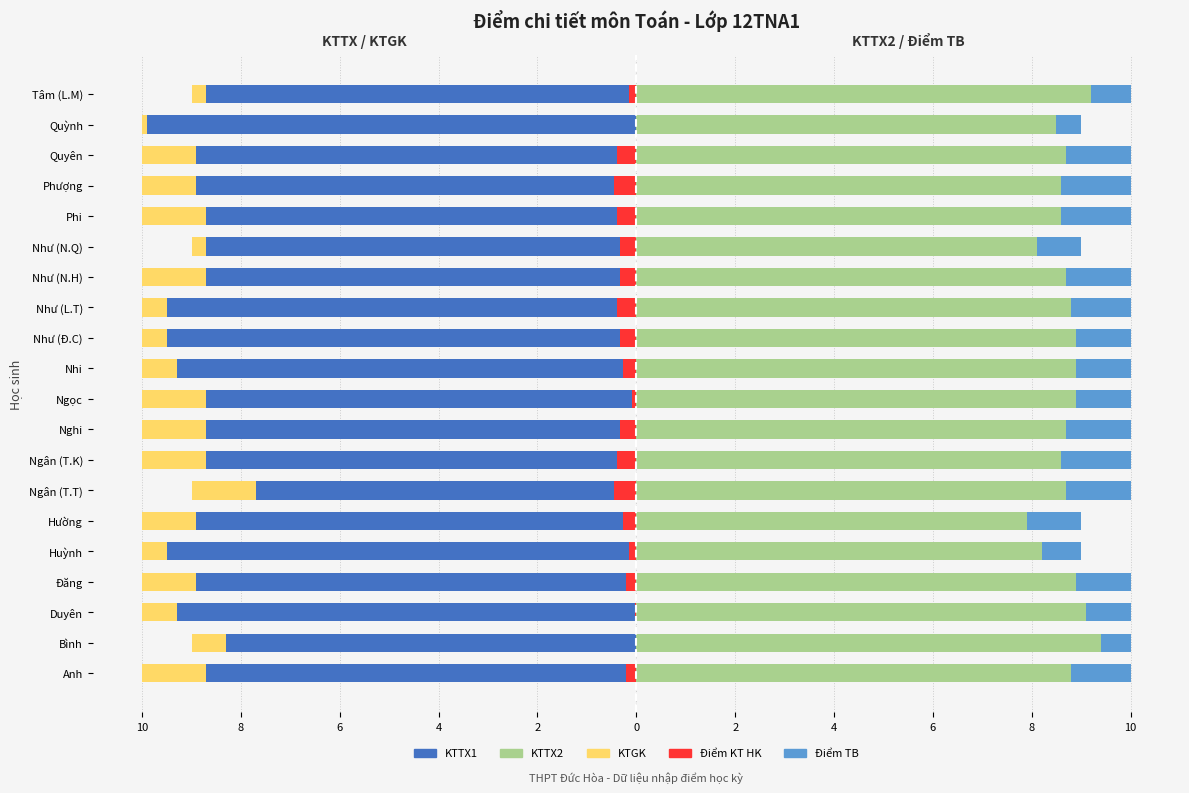

Is it true that Điểm KT HK (trái) equals -0.3 at Đăng?

False